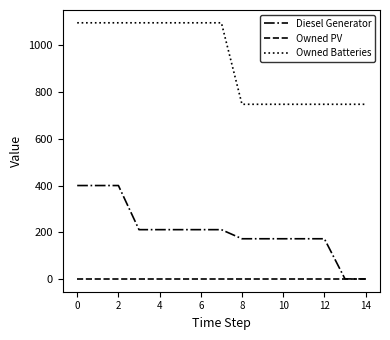

What is the maximum value shown in the chart?

1097